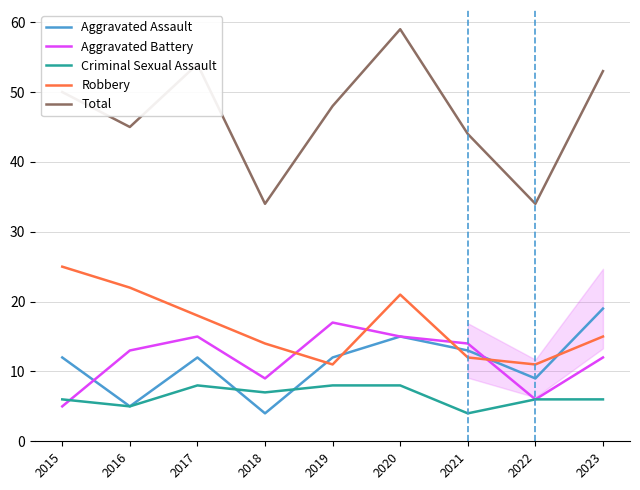

What is the total value across all series at 2021?

87